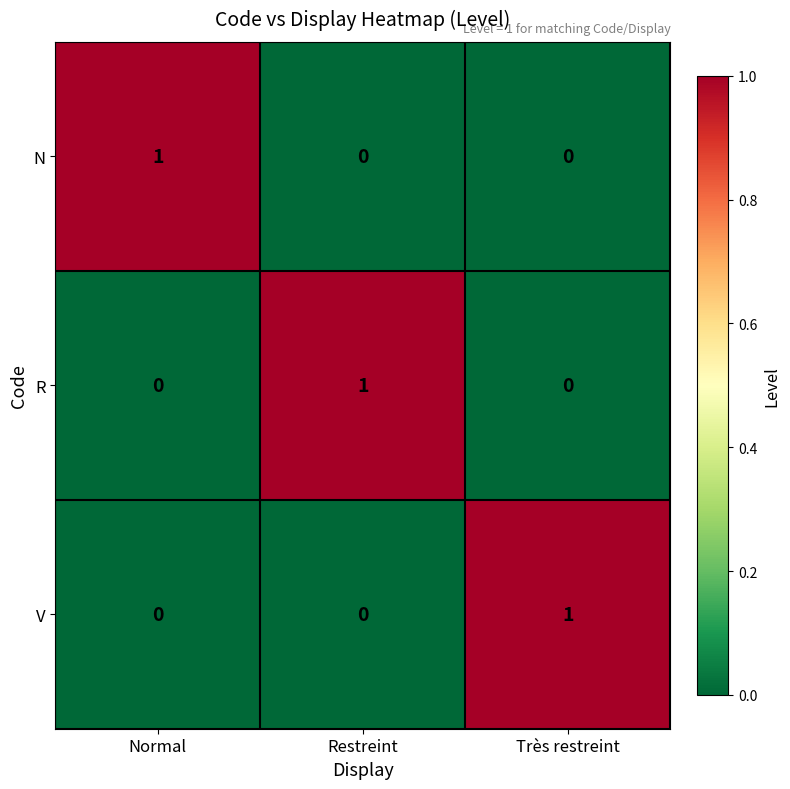

Reading right to left, transcribe all the data shown in this chart.

N: Très restreint=0	Restreint=0	Normal=1
R: Très restreint=0	Restreint=1	Normal=0
V: Très restreint=1	Restreint=0	Normal=0